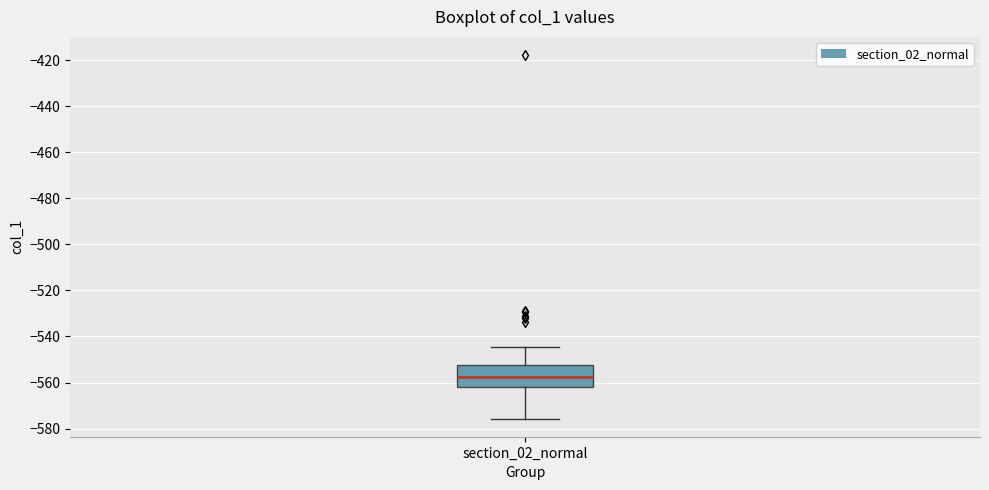

Transcribe this box plot: give where the median line is, the range the box spans, and where the two whiskers end, as read against the y-axis. The values are not printed on the chart, so give them approximately, as read against the axis.

median -558, box -562 to -552, whiskers -576 to -544